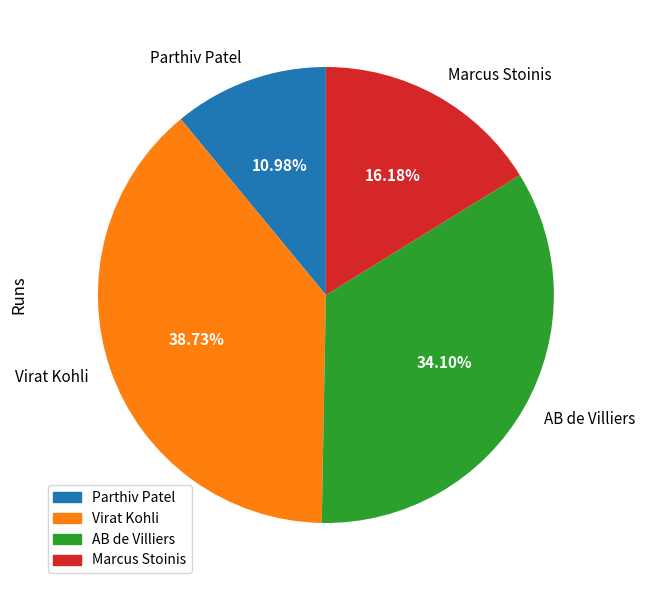

Is it true that AB de Villiers is 28% of the pie?

False